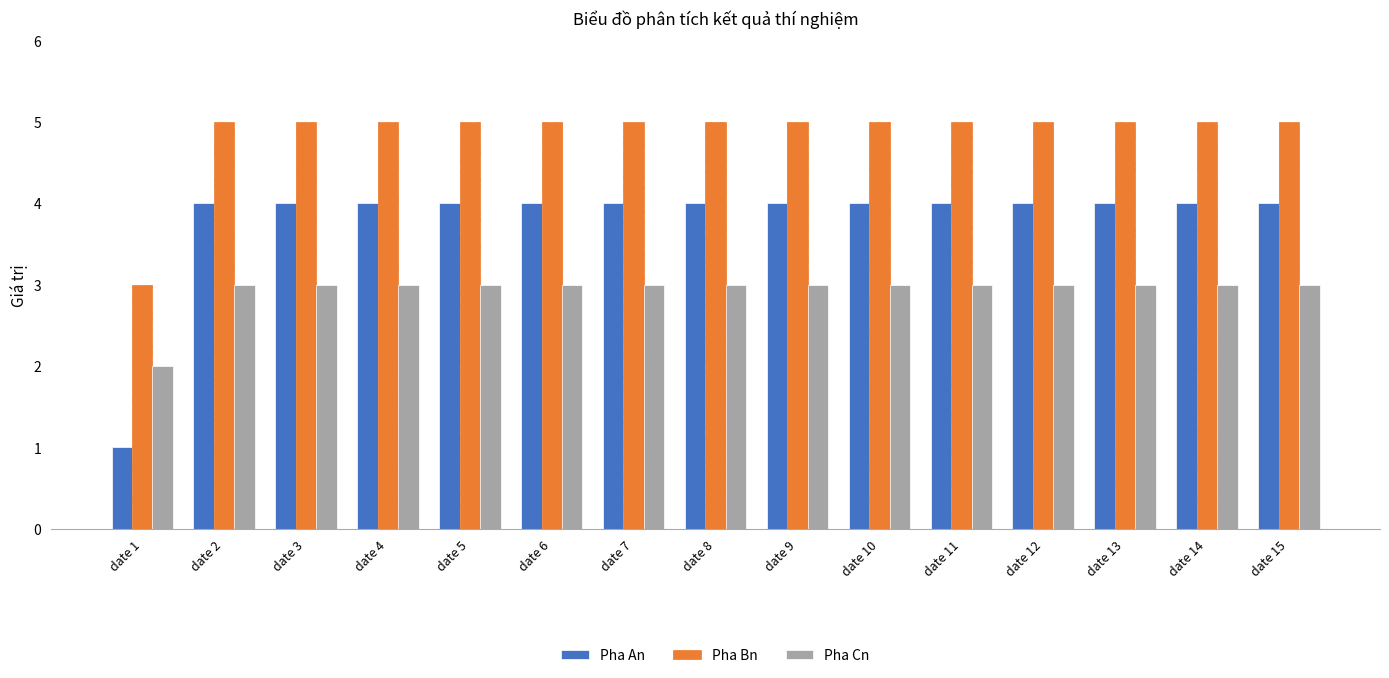

Reading left to right, list all the values displayed in this chart.

Pha An: 1	4	4	4	4	4	4	4	4	4	4	4	4	4	4
Pha Bn: 3	5	5	5	5	5	5	5	5	5	5	5	5	5	5
Pha Cn: 2	3	3	3	3	3	3	3	3	3	3	3	3	3	3